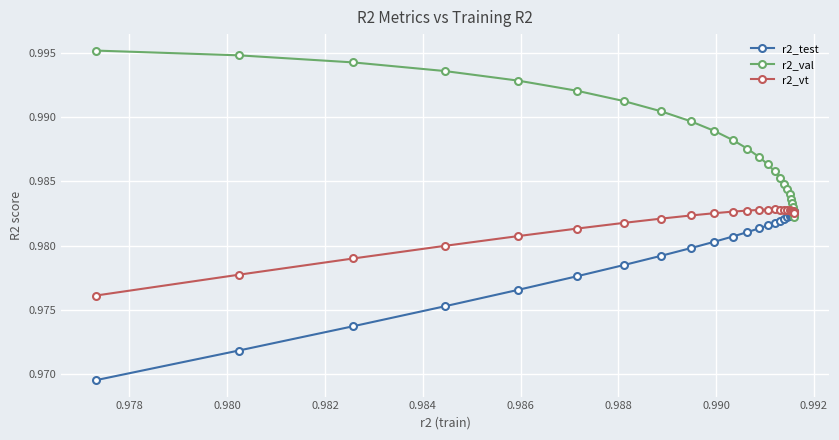

True or false: r2_vt has more than 0 interior local peaks.

True